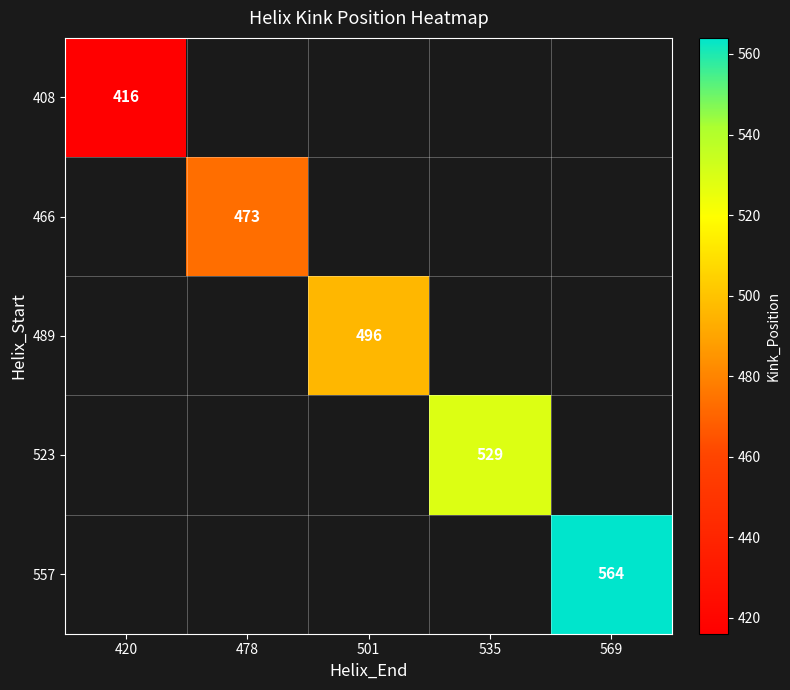

Is it true that 557 equals 564 at 569?

True